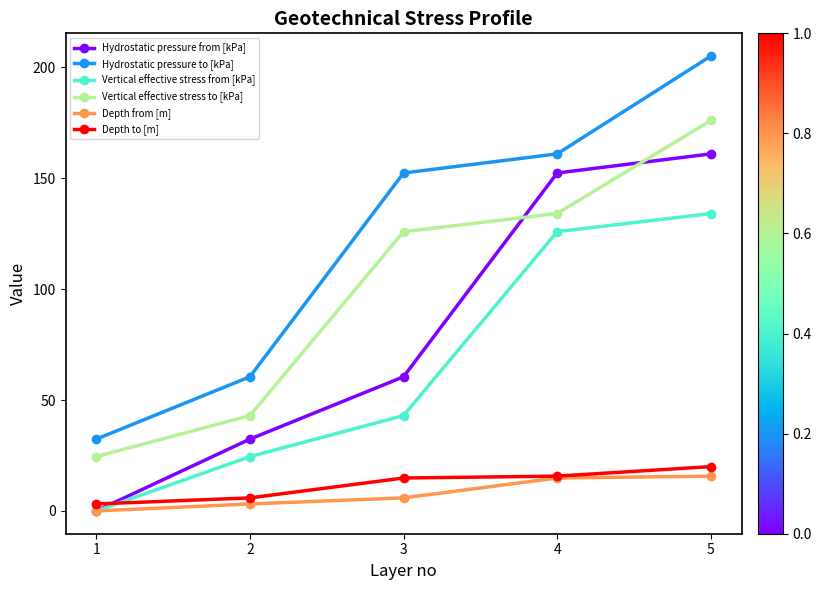

Between 3 and 4, which series saw the biggest shift?

Hydrostatic pressure from [kPa]